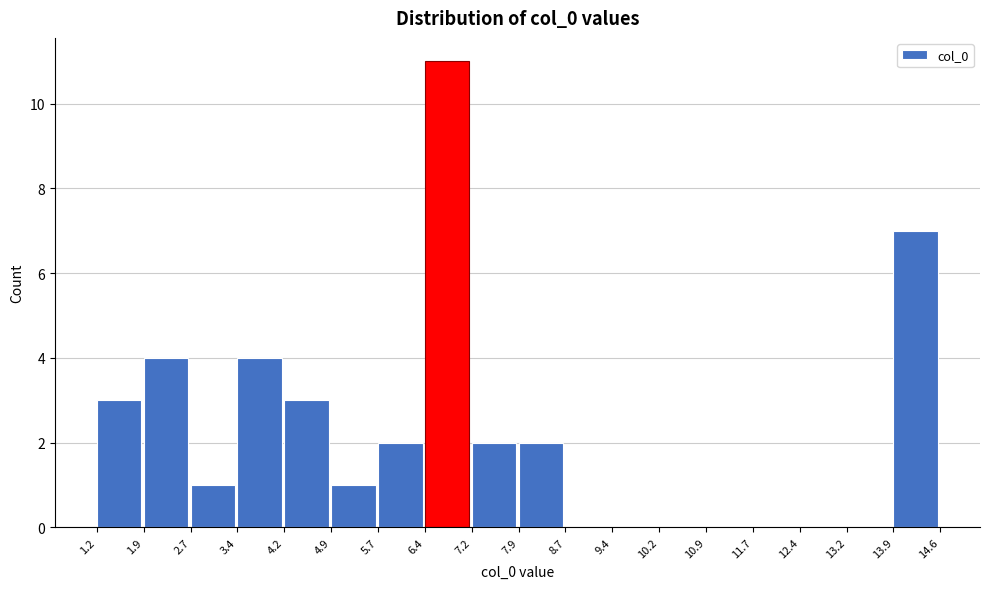

How tall is the bar that spans 5.7 to 6.4 on the x-axis? The values are not printed on the chart, so give them approximately, as read against the axis.

2